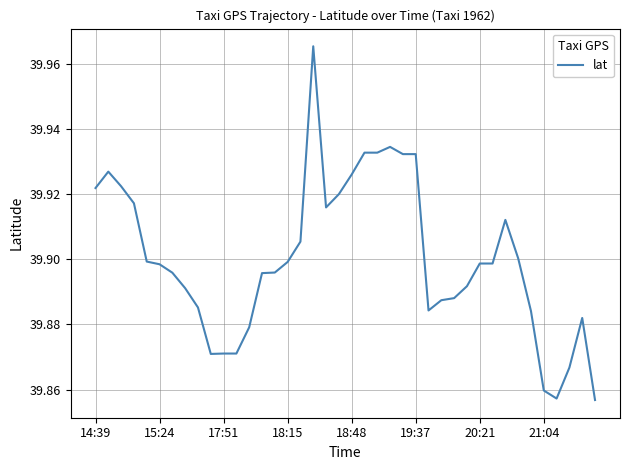

Rank the categories by value from lowest to highest.

39, 36, 35, 37, 9, 10, 11, 12, 38, 34, 26, 8, 27, 28, 21:04, 29, 13, 20:21, 14, 19:37, 30, 31, 15, 18:48, 33, 16, 32, 18, 18:15, 19, 14:39, 17:51, 20, 15:24, 24, 25, 21, 22, 23, 17